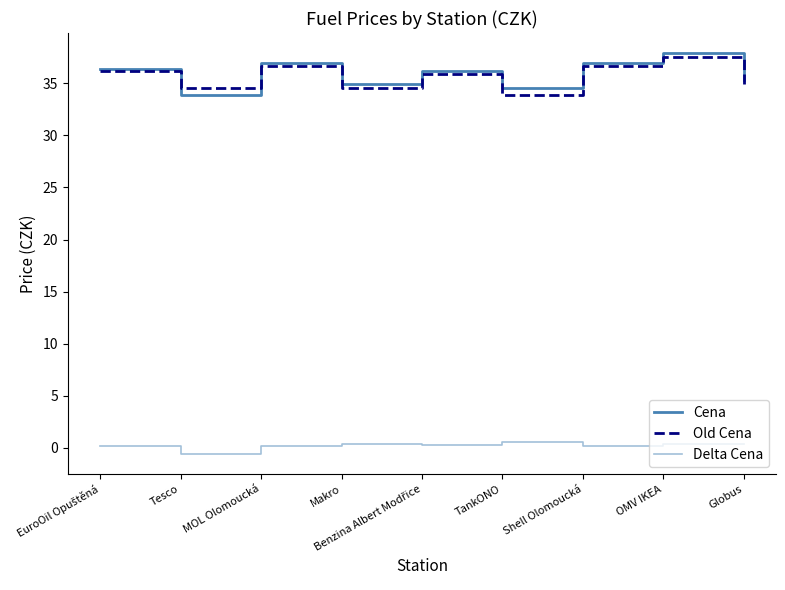

Which series has the largest range (max minus min)?

Cena